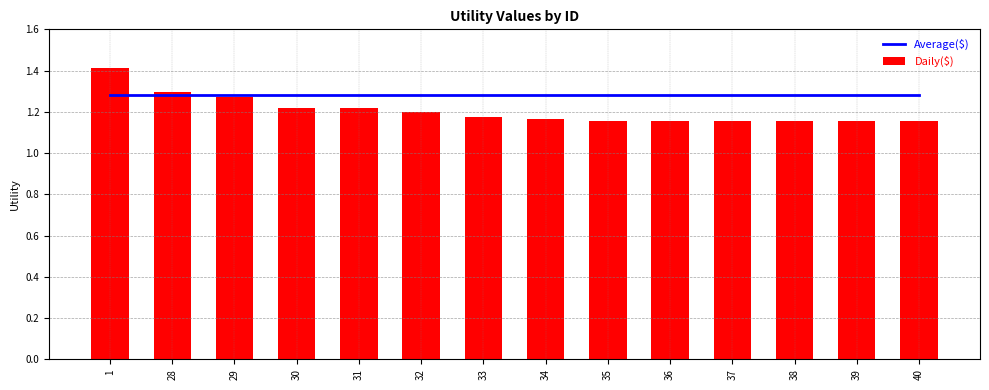

How many data points does each series have?

14